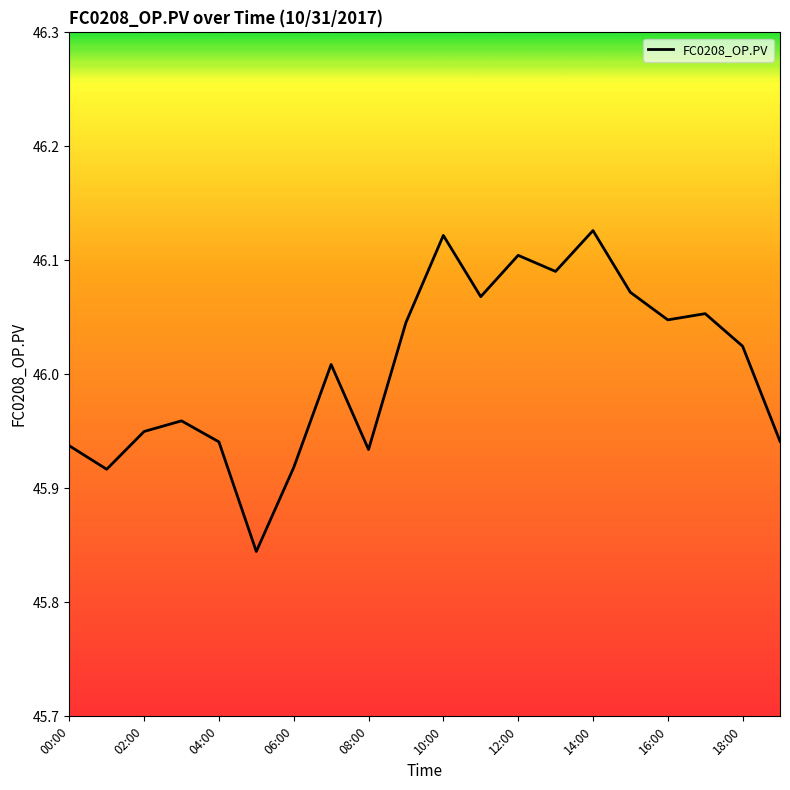

The chart shows a value of 30.2 at 08:00. True or false?

False